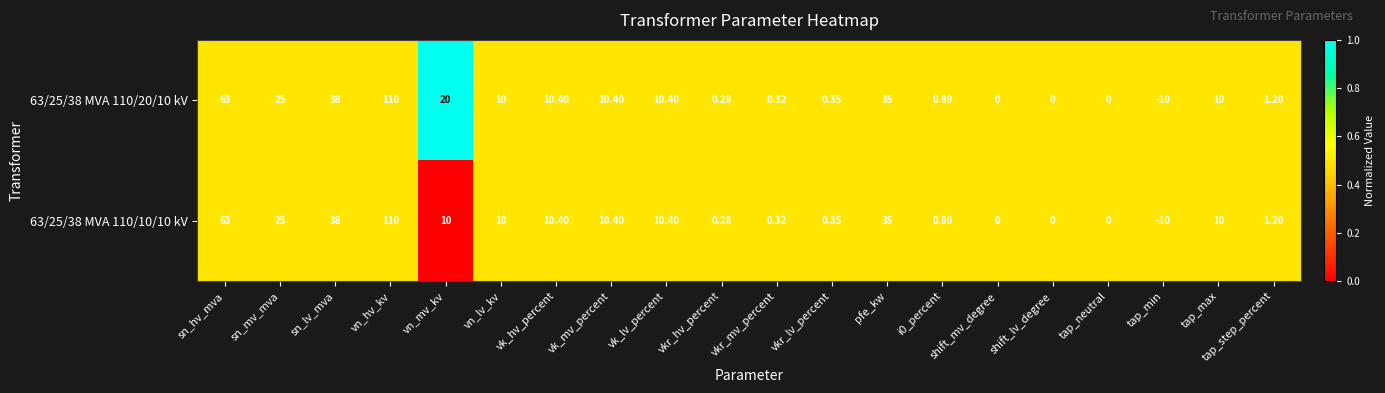

At which category is the sum across all series the highest?

vn_hv_kv